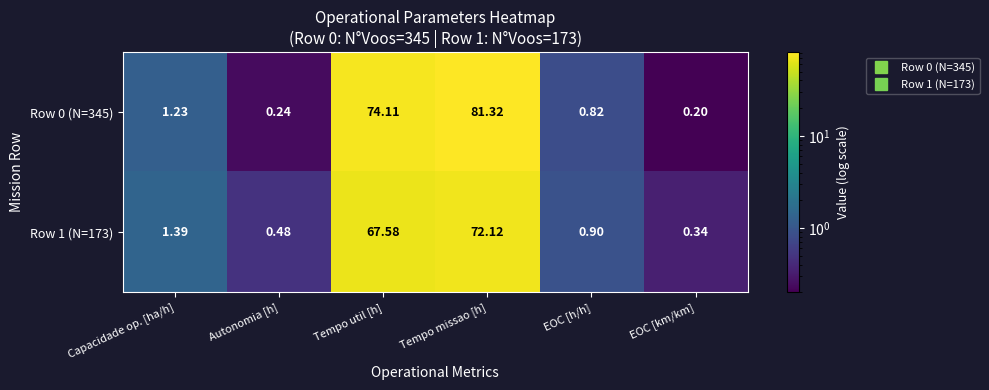

Is the value of Row 0 (N=345) at Capacidade op. [ha/h] greater than the value of Row 1 (N=173) at Tempo missao [h]?

No